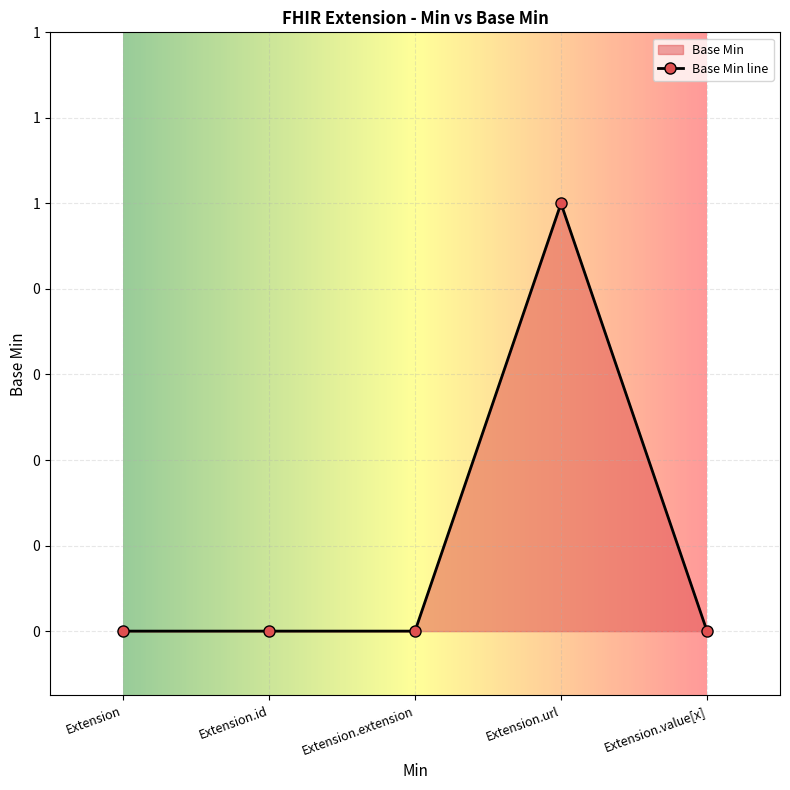

What is the greatest value displayed?

1